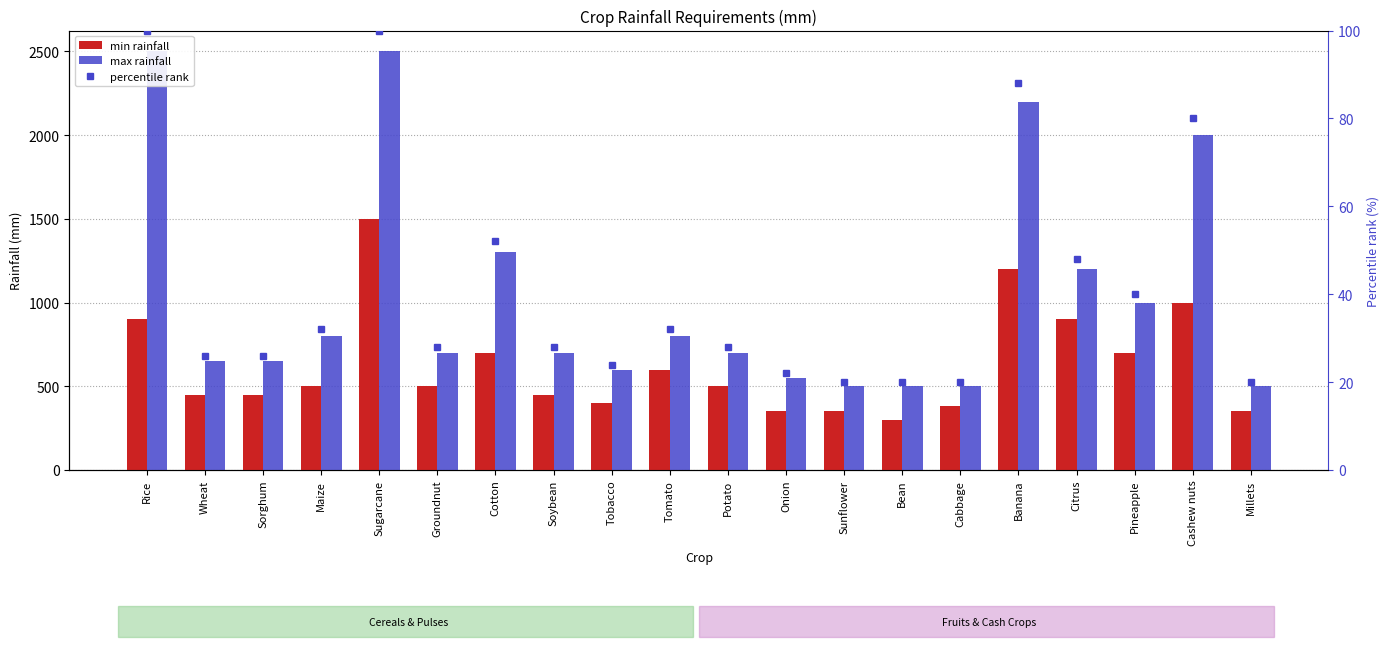

What is the sum of all percentile rank values?

834.0